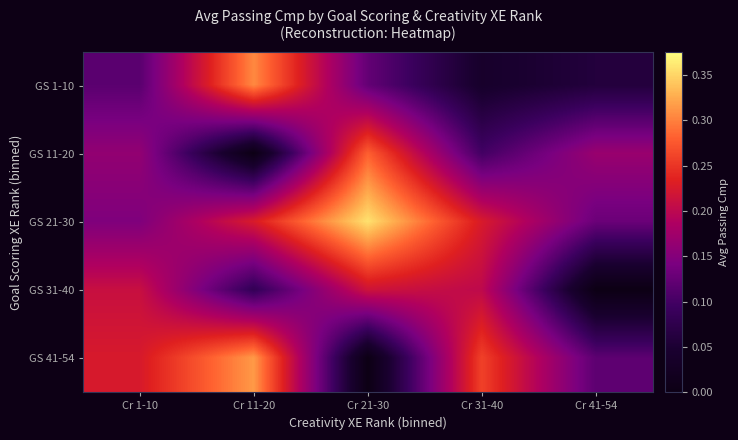

Which category has the lowest value across all series?

Cr 11-20